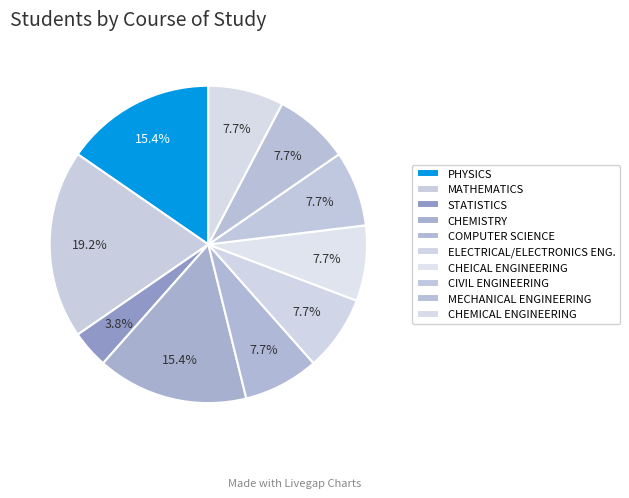

Which slice is the smallest?

STATISTICS